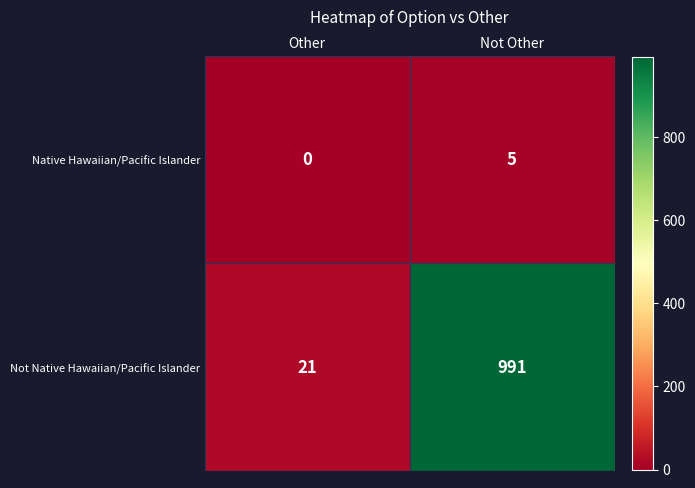

How many series are shown in this chart?

2